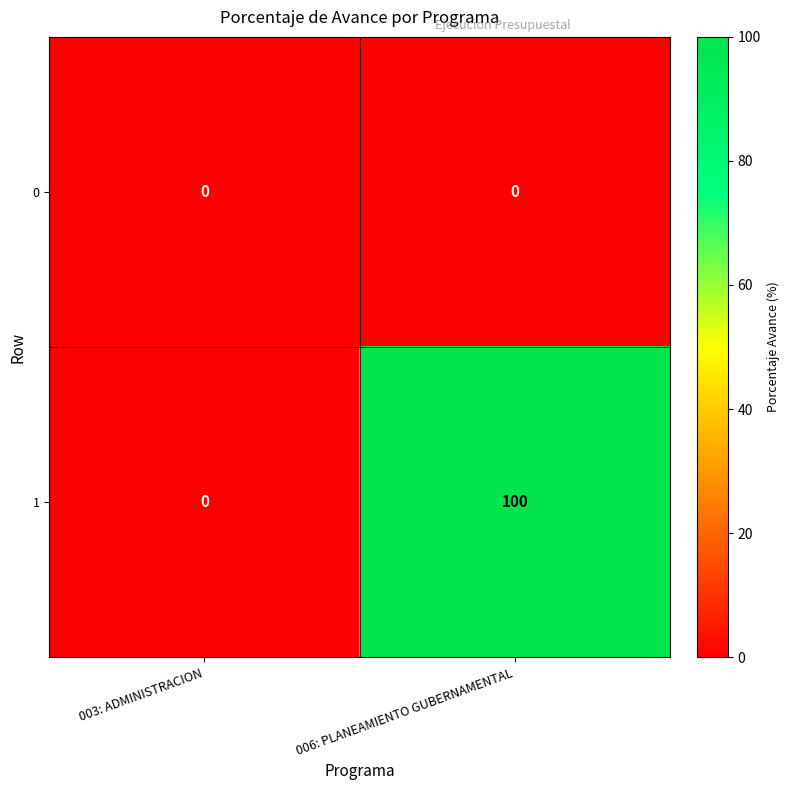

List the series in order of their peak value, highest first.

1, 0